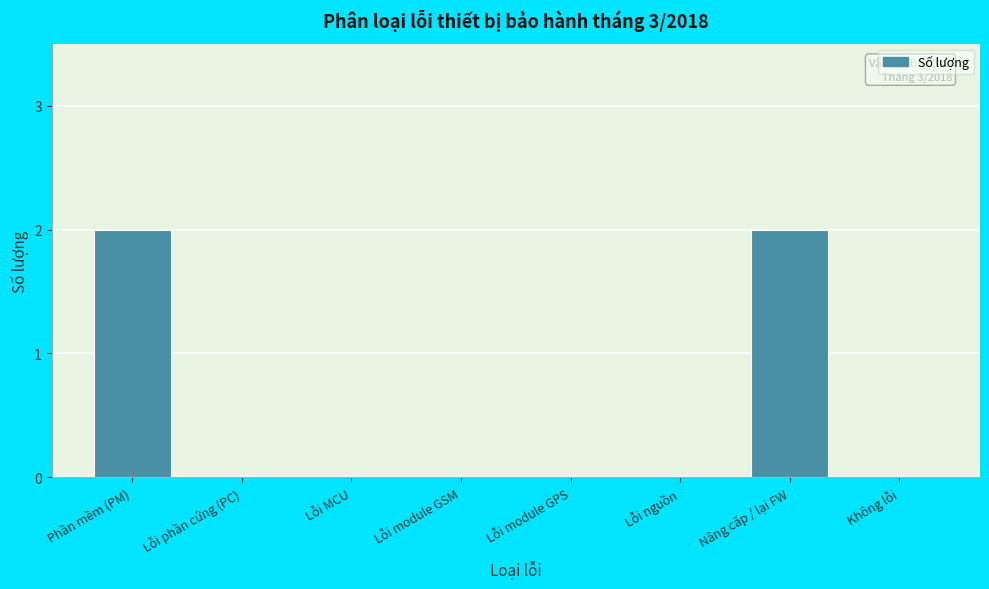

Reading left to right, extract all data points from this chart.

Phần mềm (PM)=2	Lỗi phần cứng (PC)=0	Lỗi MCU=0	Lỗi module GSM=0	Lỗi module GPS=0	Lỗi nguồn=0	Nâng cấp / lại FW=2	Không lỗi=0